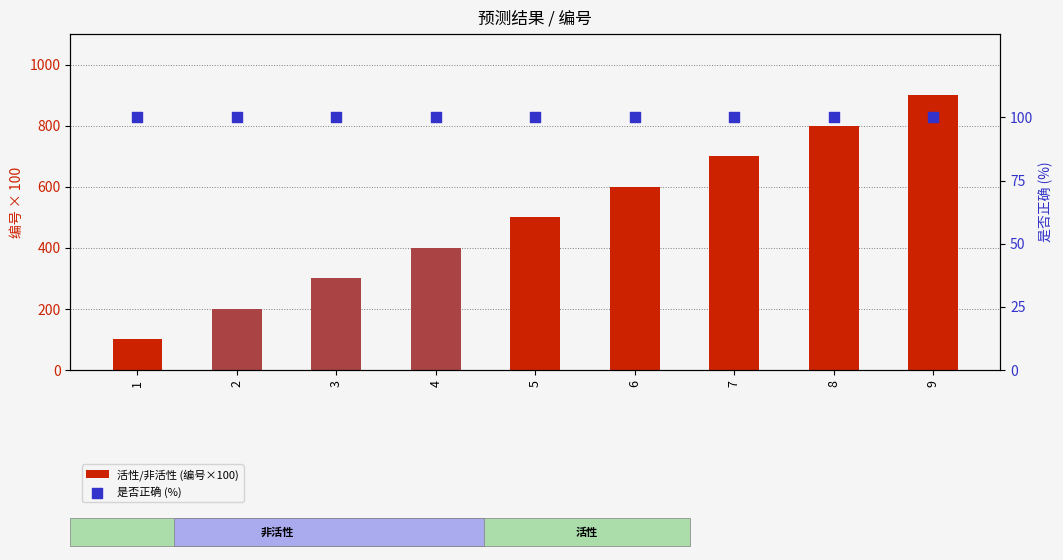

What is the total value across all series at 8?

900